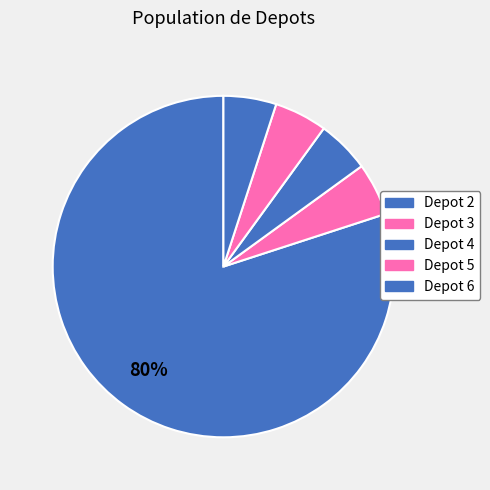

Is there any slice that represents more than half of the pie?

Yes